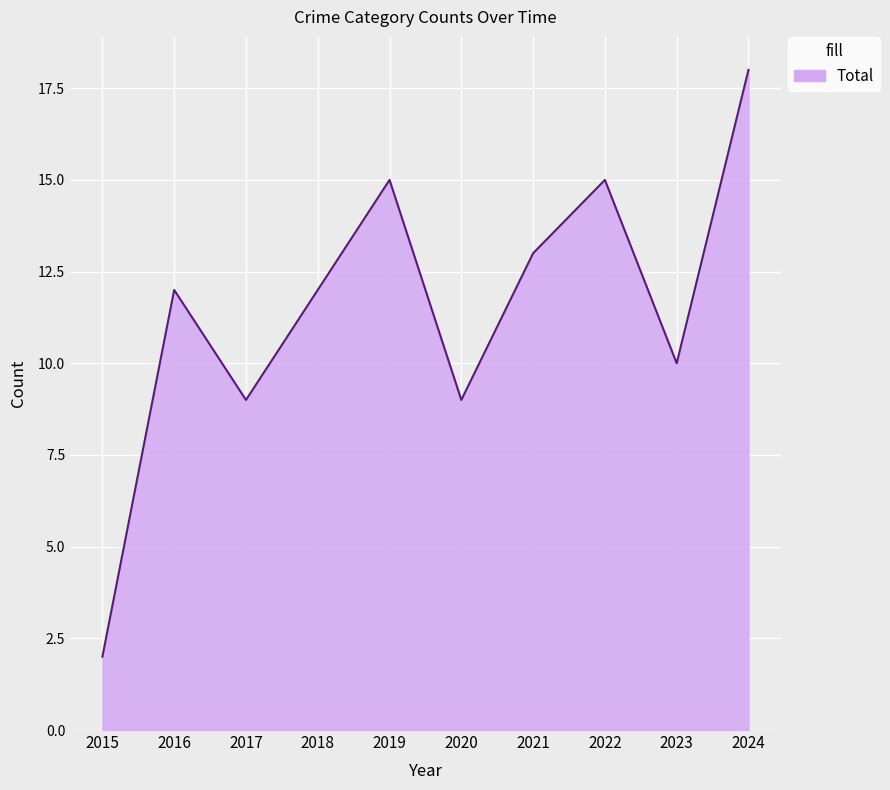

Which label corresponds to the largest value in the chart?

2024